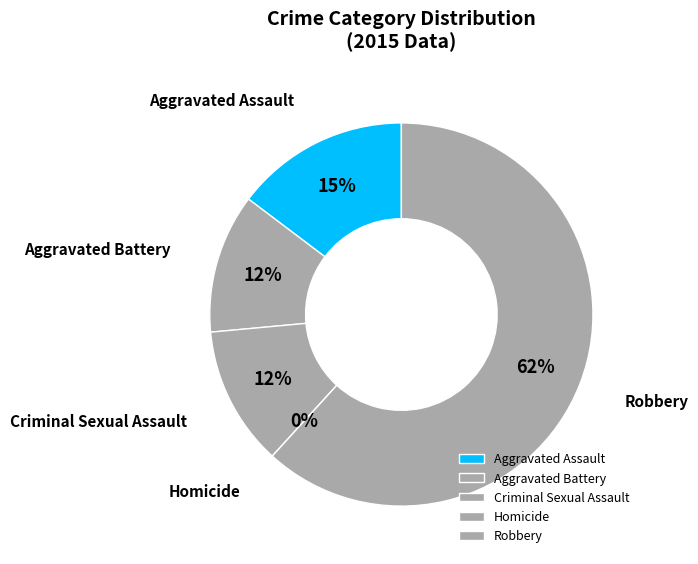

True or false: Homicide accounts for 14% of the total.

False